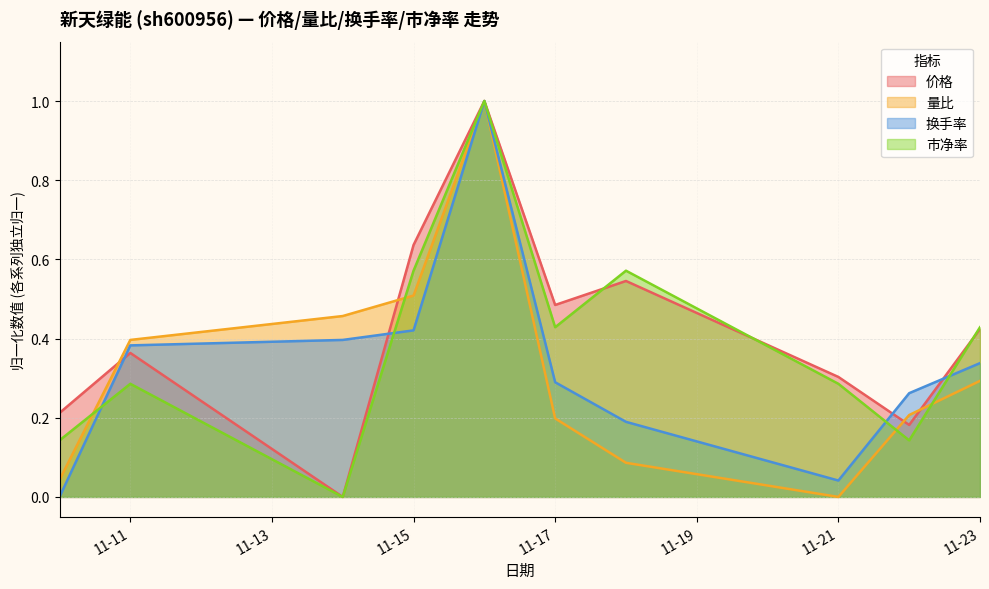

Where is 市净率 nearest to the value 0?

2022-11-14